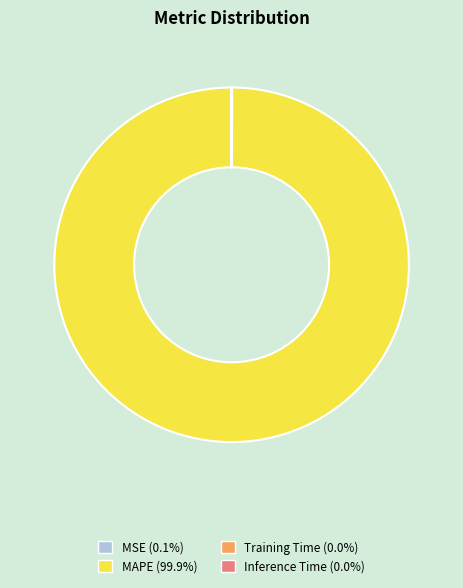

Which category has the biggest portion of the pie?

MAPE